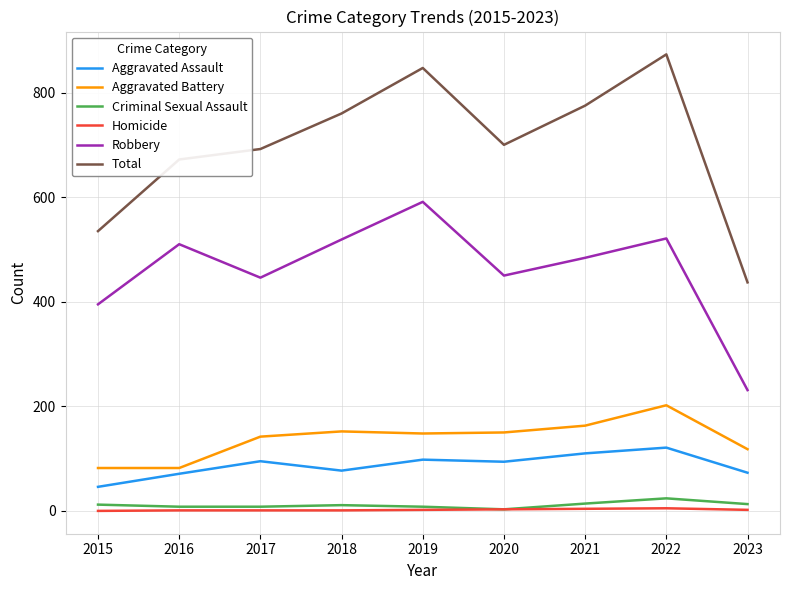

Read the Aggravated Assault value at 2022, to the nearest 5.

120